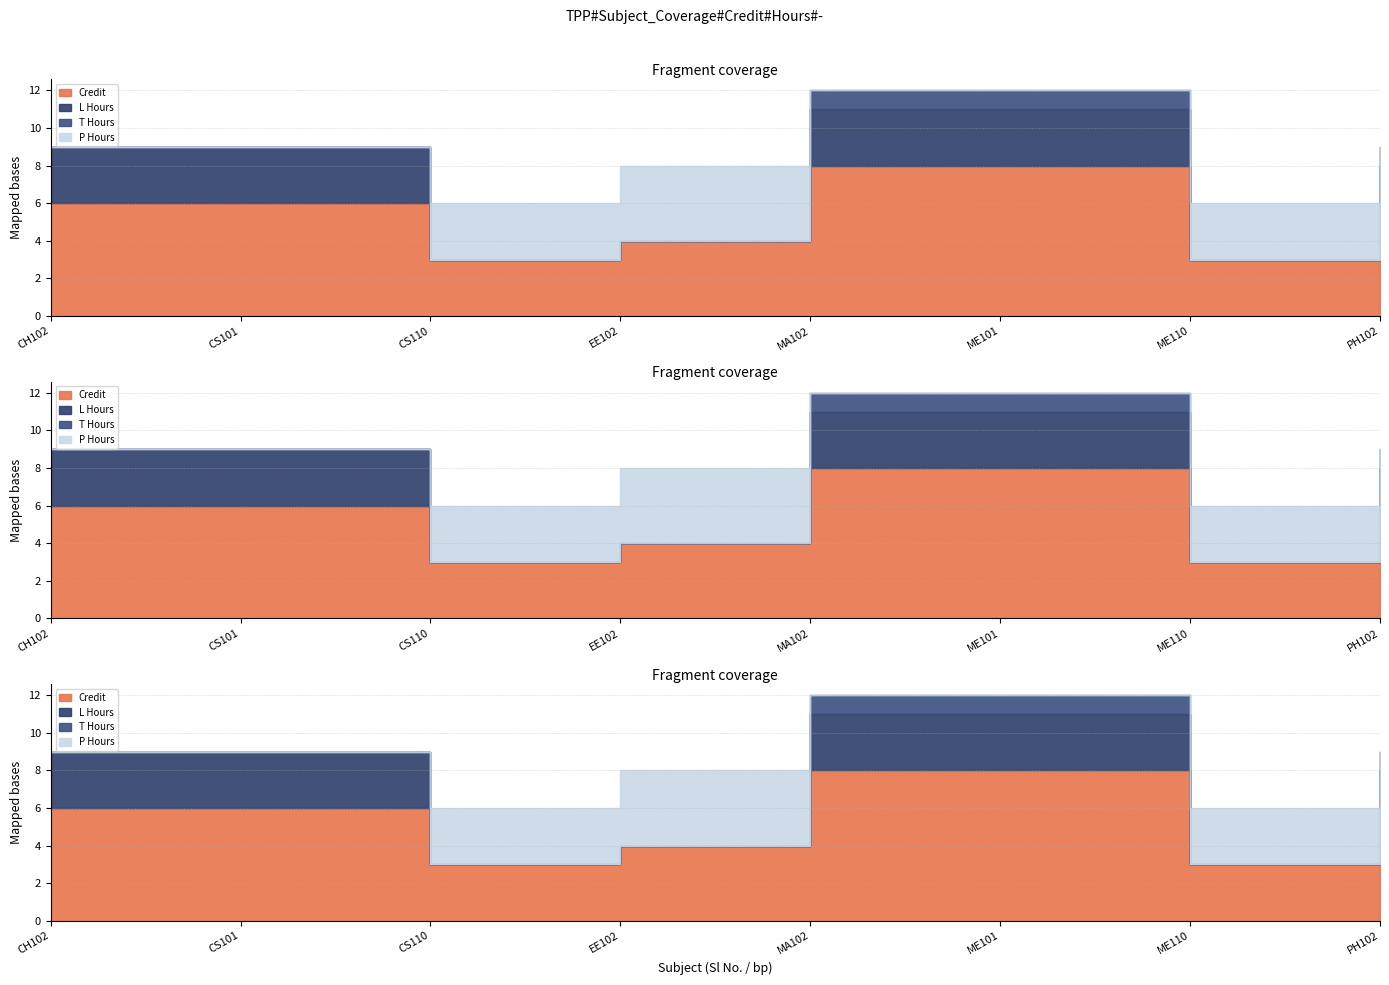

What is the maximum value for Credit?

8